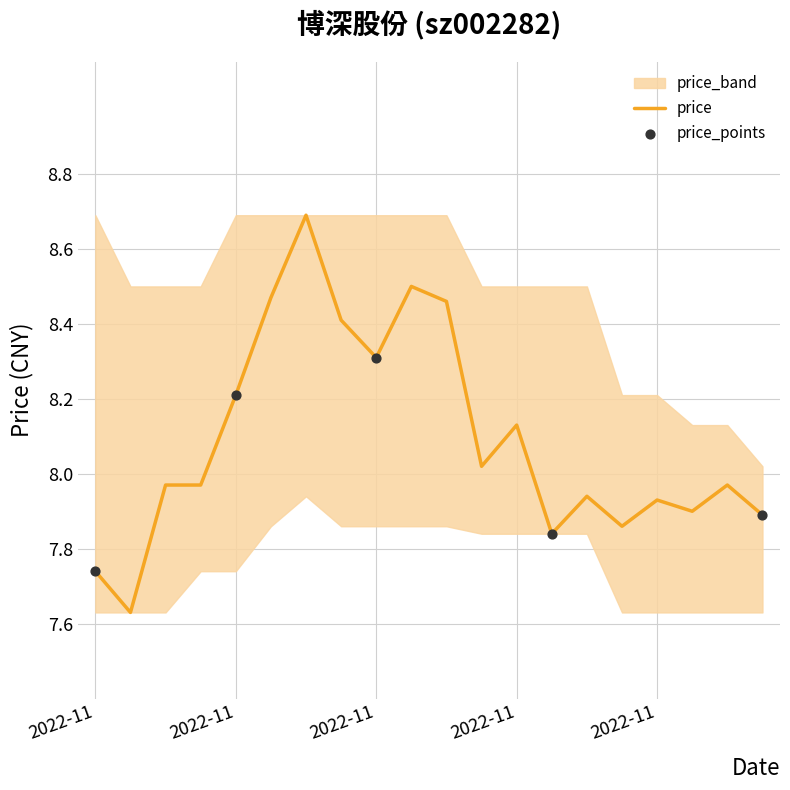

What is the total value across all series at 2022-11-30?

23.7